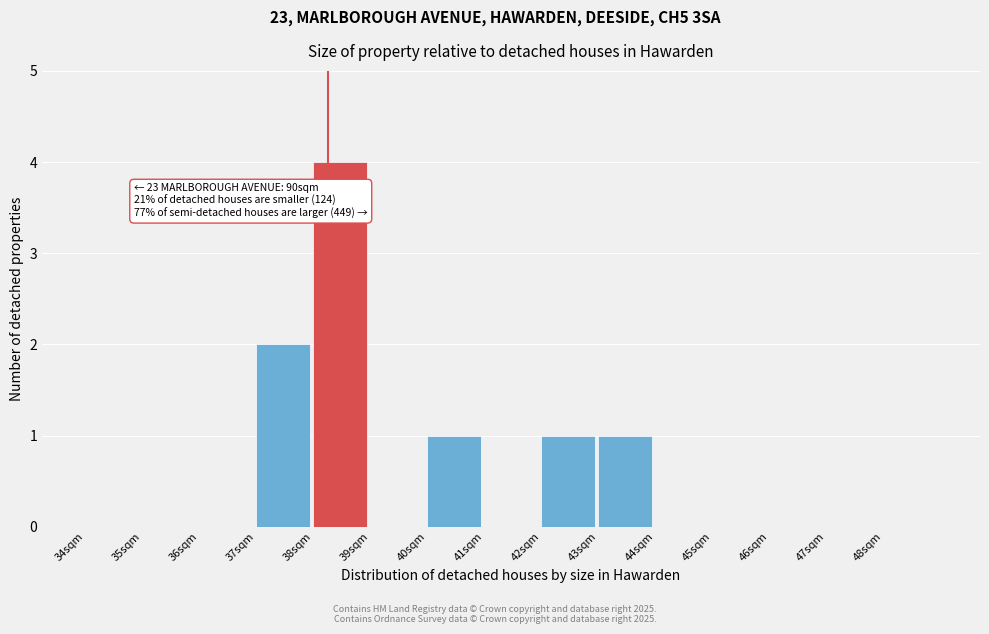

Reading left to right, list all the values displayed in this chart.

34sqm=0	35sqm=0	36sqm=0	37sqm=2	38sqm=4	39sqm=0	40sqm=1	41sqm=0	42sqm=1	43sqm=1	44sqm=0	45sqm=0	46sqm=0	47sqm=0	48sqm=0